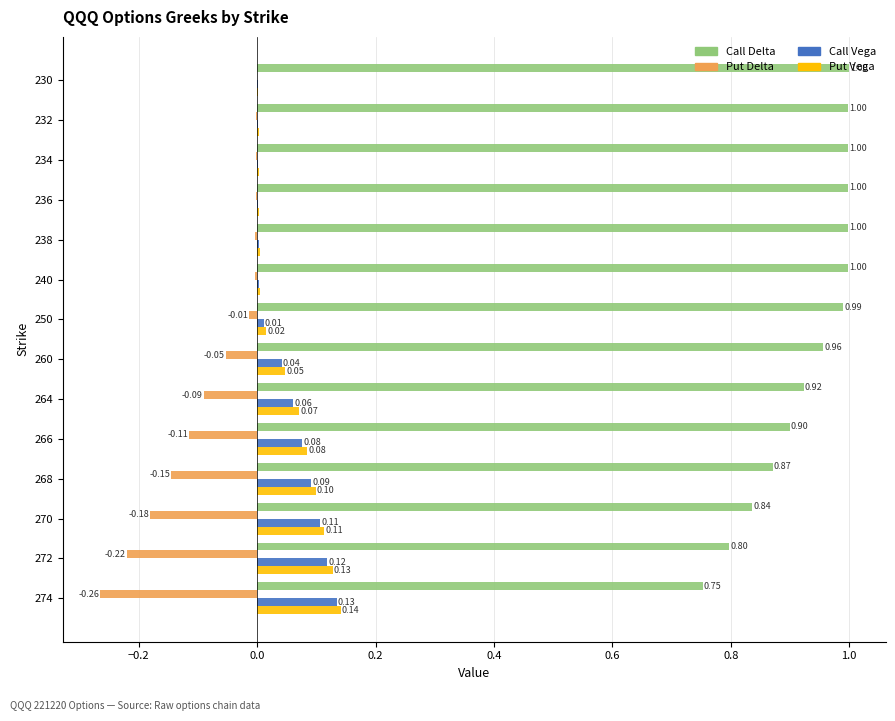

At which category is the sum across all series the highest?

250